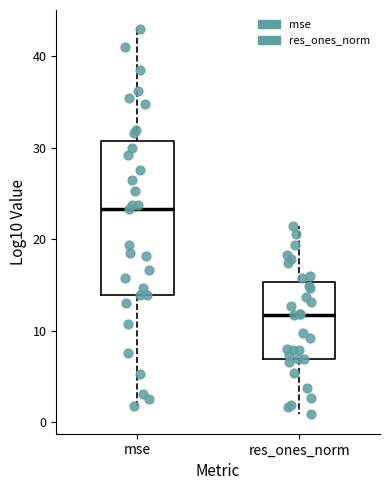

Reading left to right, read every box against the y-axis: the position of its median line, the range the box covers, and the ends of its whiskers. The values are not printed on the chart, so give them approximately, as read against the axis.

mse: median 23, box 14 to 31, whiskers 2 to 43
res_ones_norm: median 12, box 7 to 15, whiskers 1 to 21